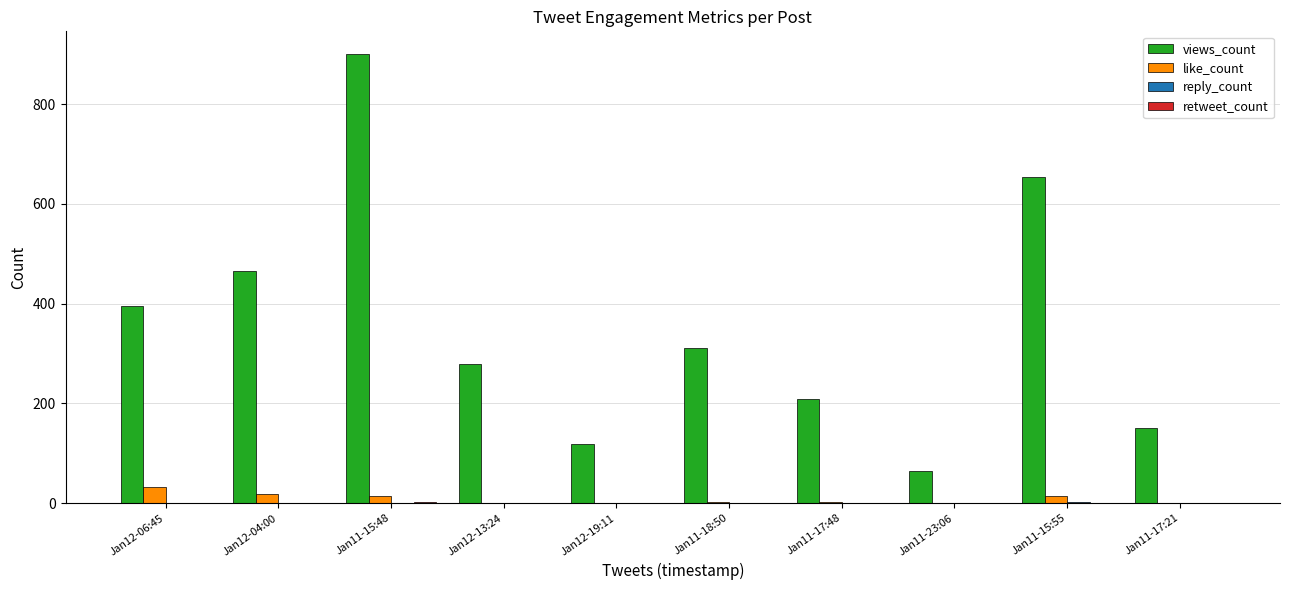

Which series has the largest total across all categories?

views_count